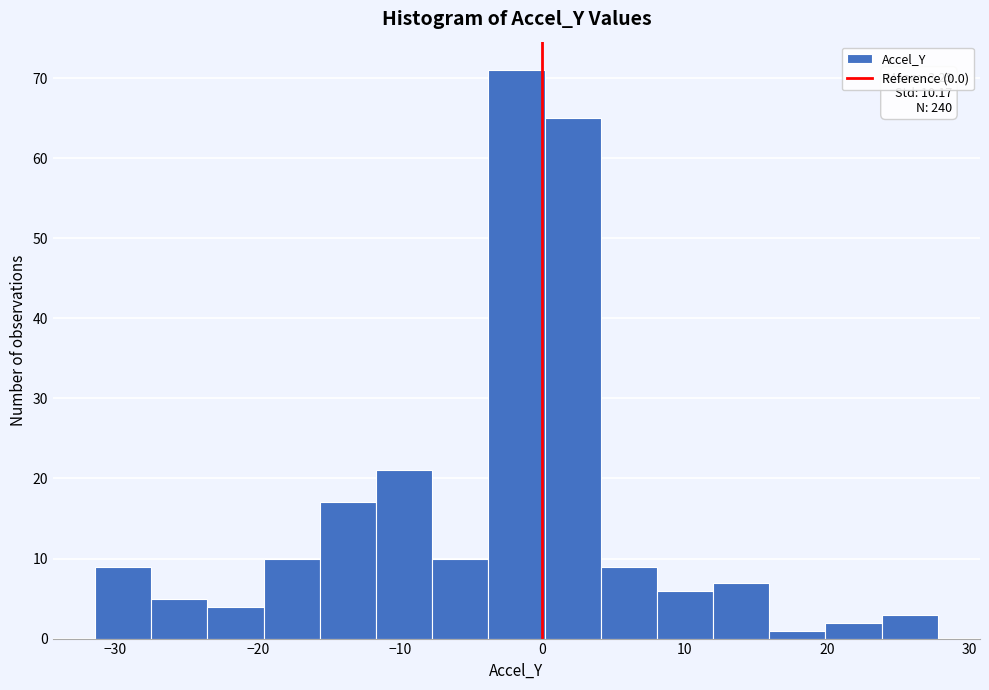

Read against the x-axis, roughly where is the centre of the tallest bar?

-2